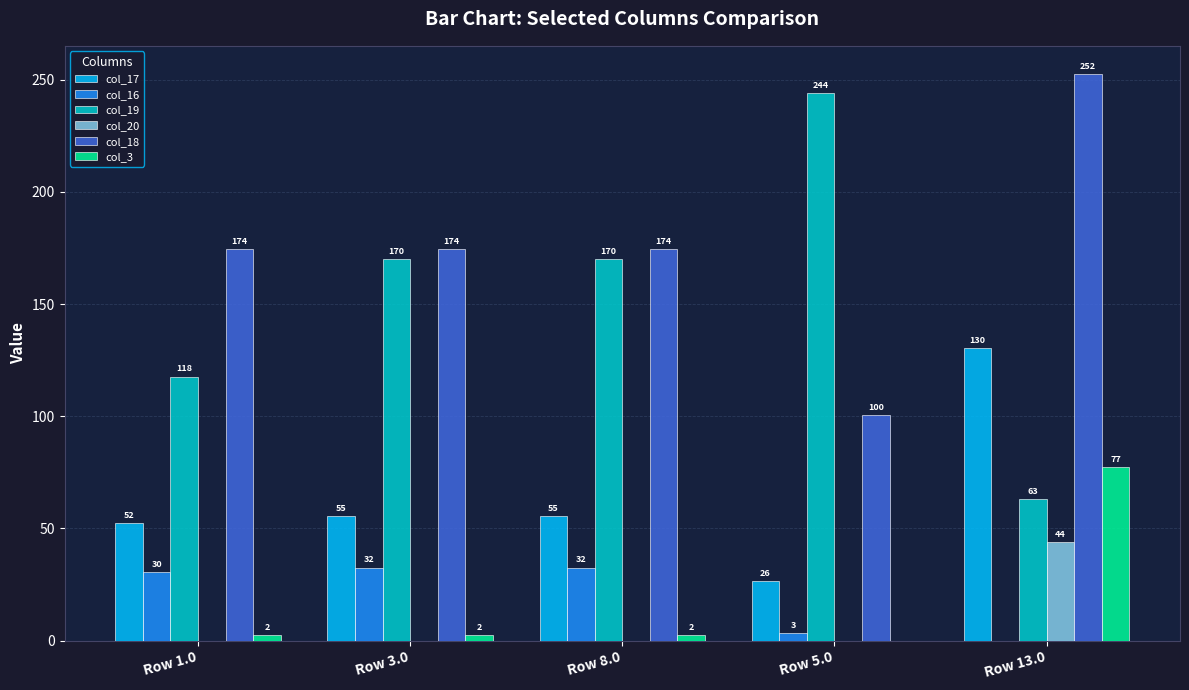

The value of col_16 at Row 1.0 is 10.0. True or false?

False